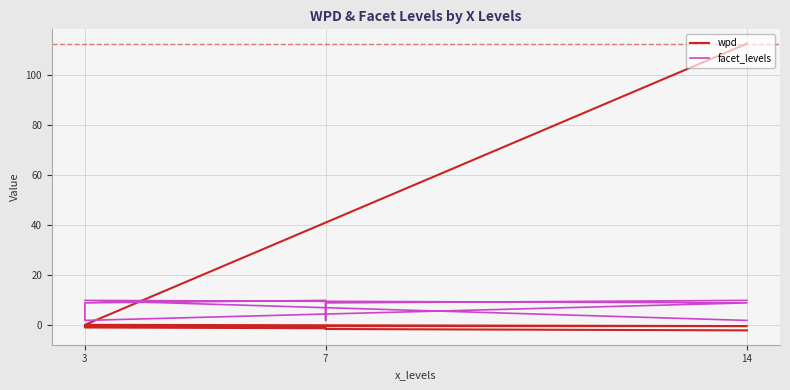

Is the value of facet_levels at 5 greater than the value of wpd at 3?

No